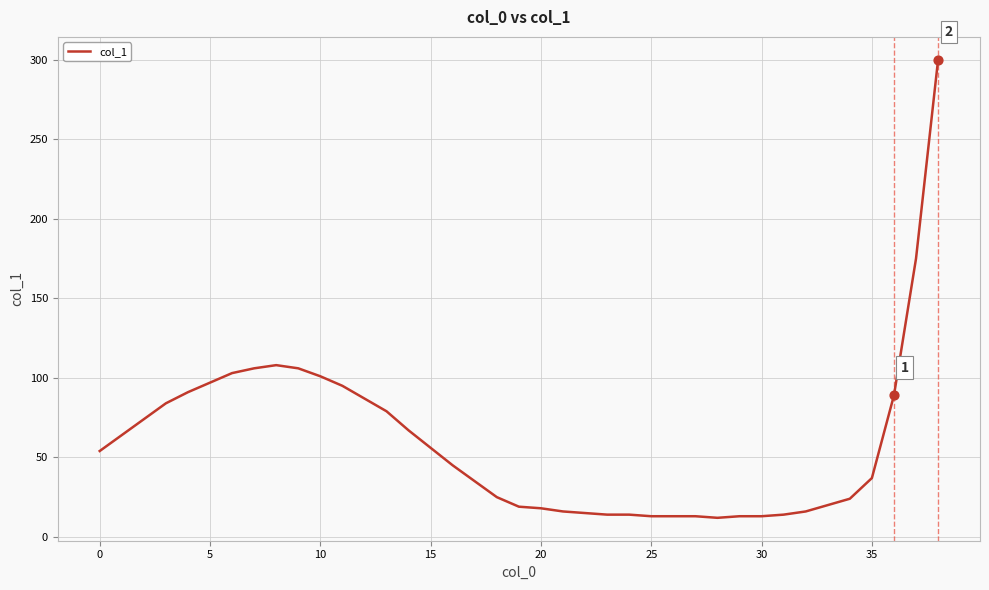

What is the difference between the maximum and minimum values?

288